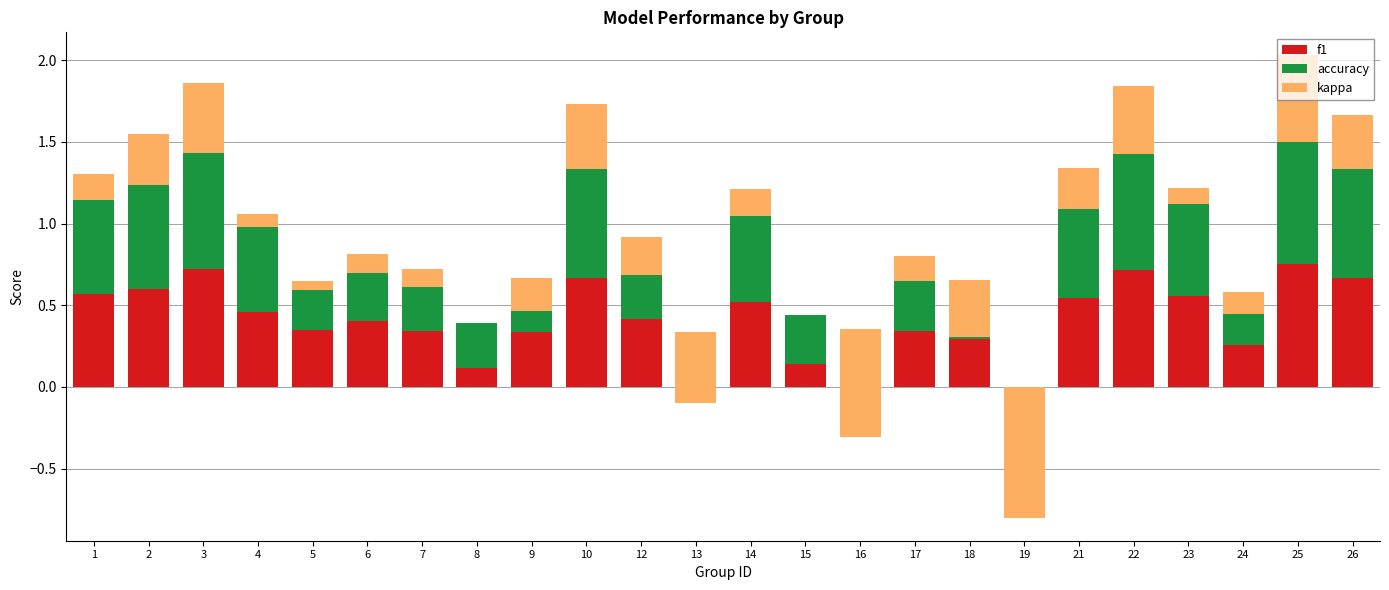

At which label is kappa closest to 0?

8